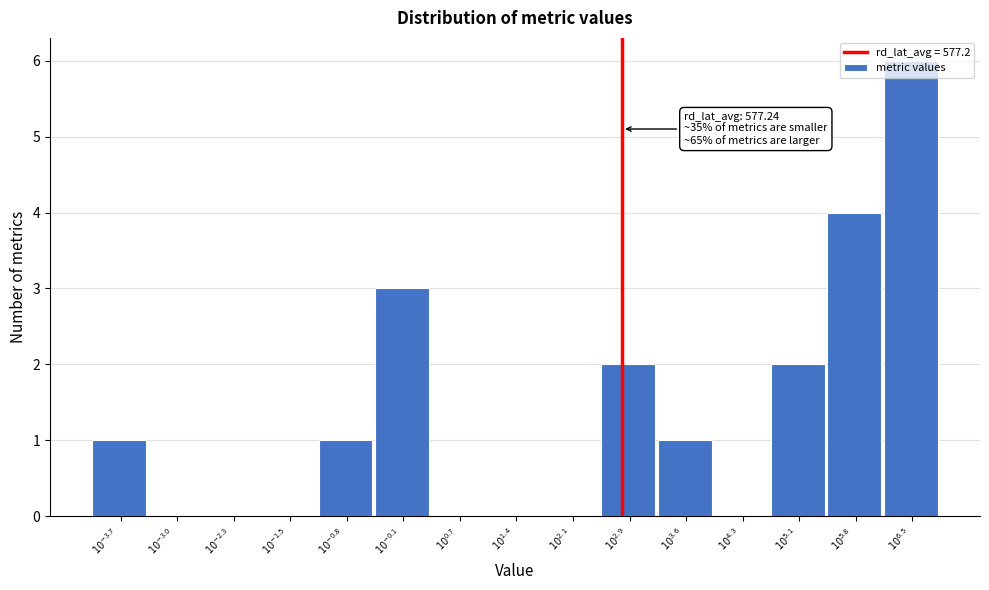

What is the sum of all values?

20